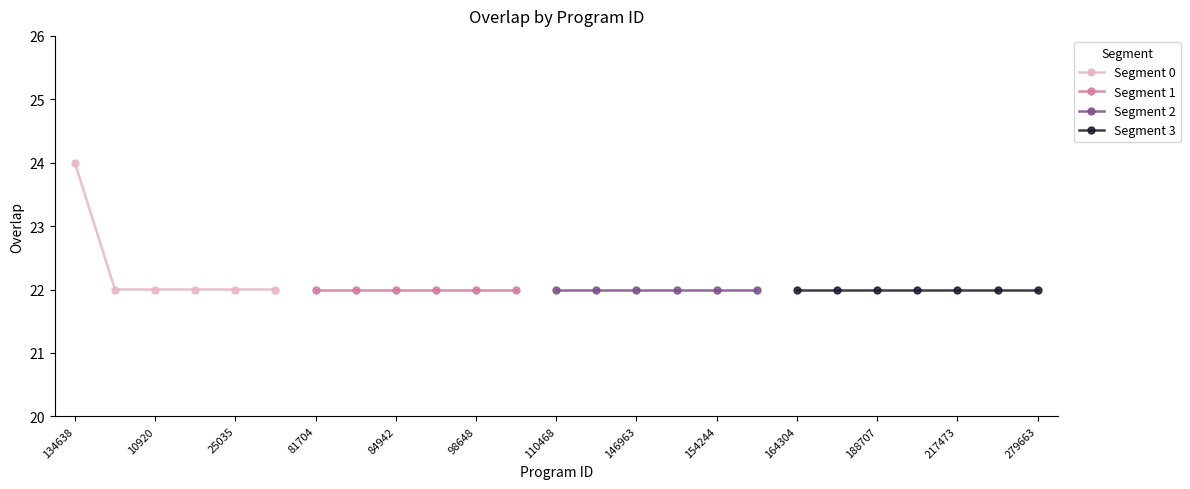

What is the smallest value displayed?

22